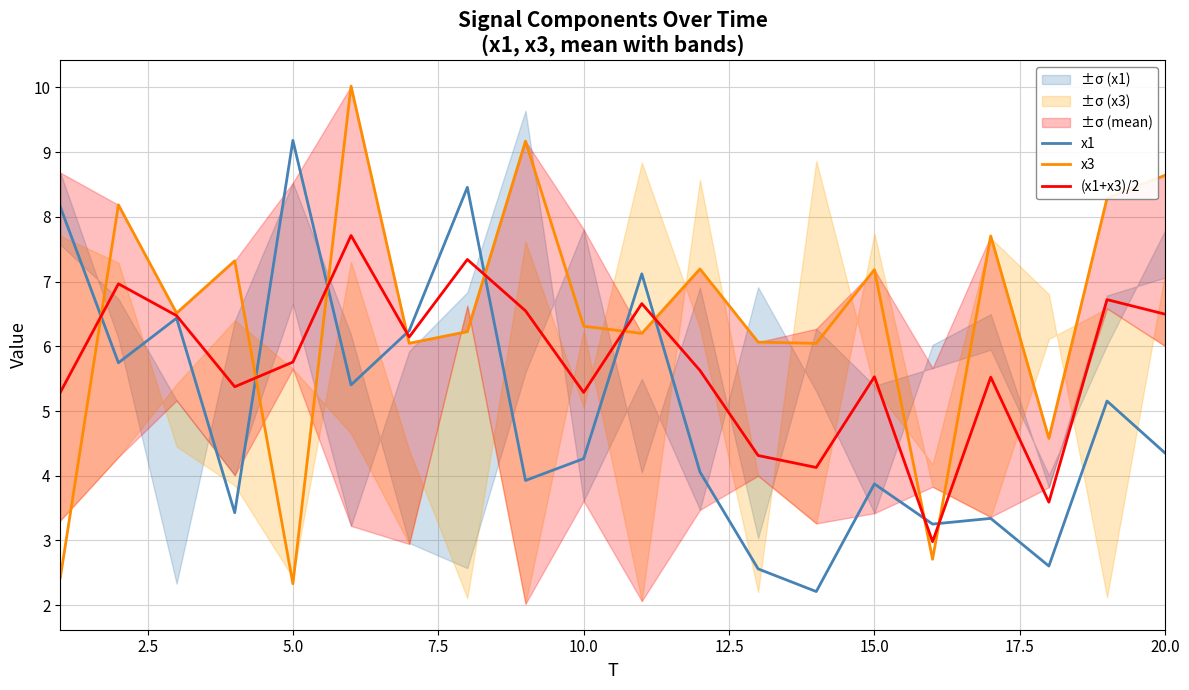

What is the lowest value of the x3 series?

2.3